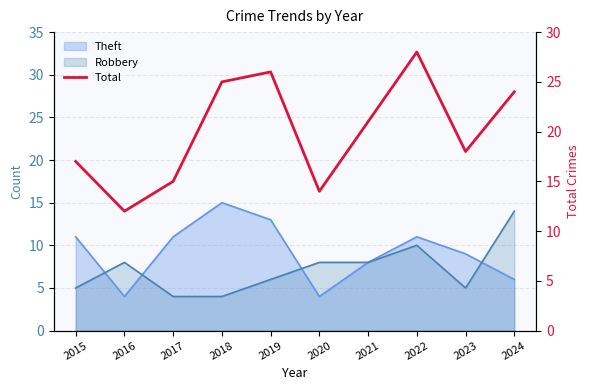

Which label corresponds to the largest value in the chart?

2022